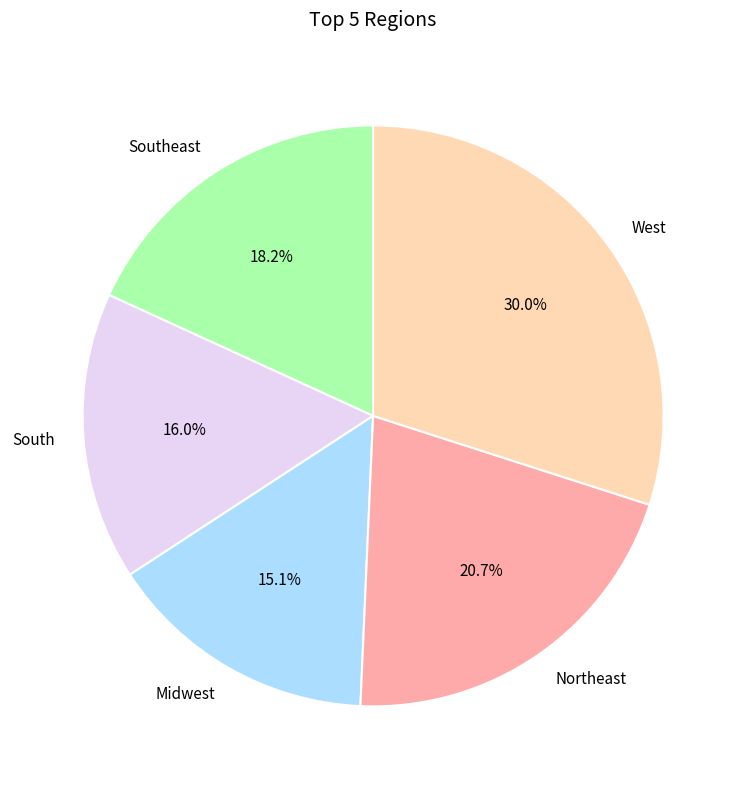

What percentage is the Southeast slice, to the nearest percent?

18%